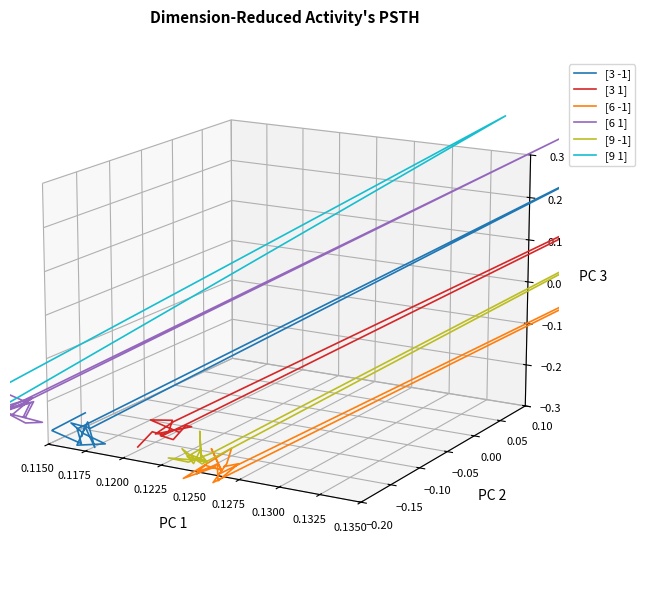

True or false: [9 -1] and [9 1] intersect in this chart.

False